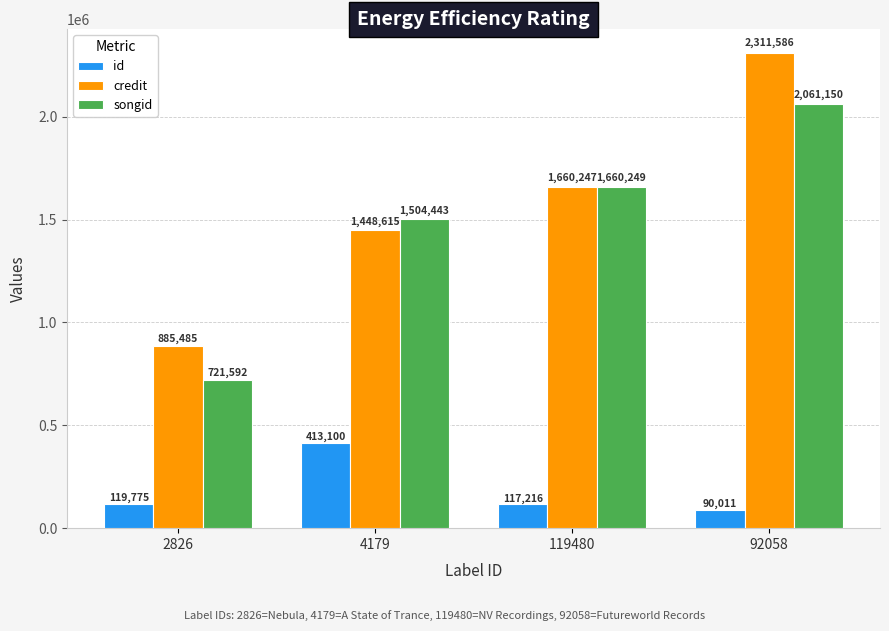

What is the label of the 2nd bar from the right?

119480